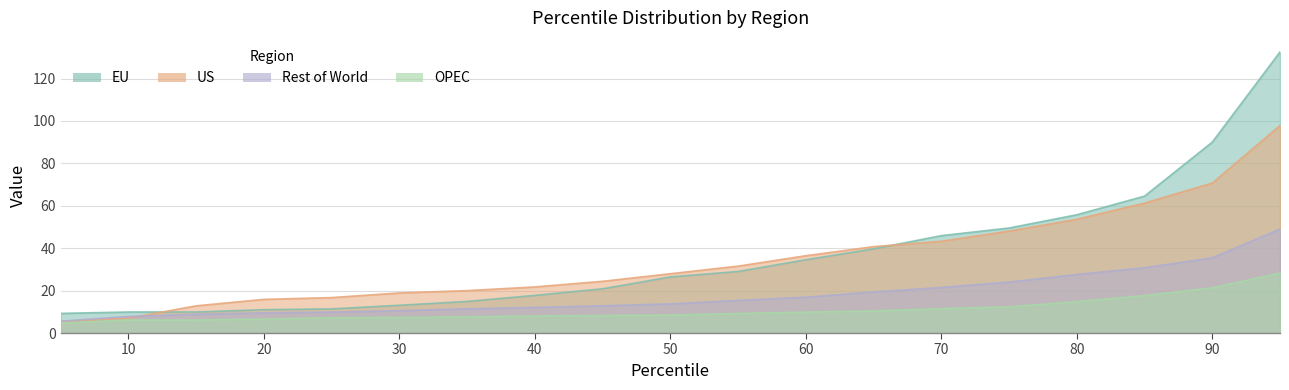

Which series has the largest range (max minus min)?

eu_percentile1